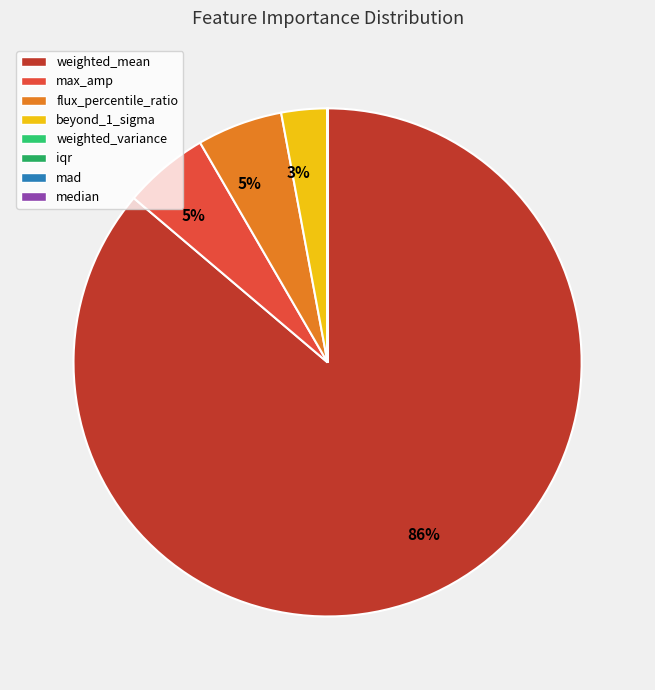

How many segments does this pie chart have?

8